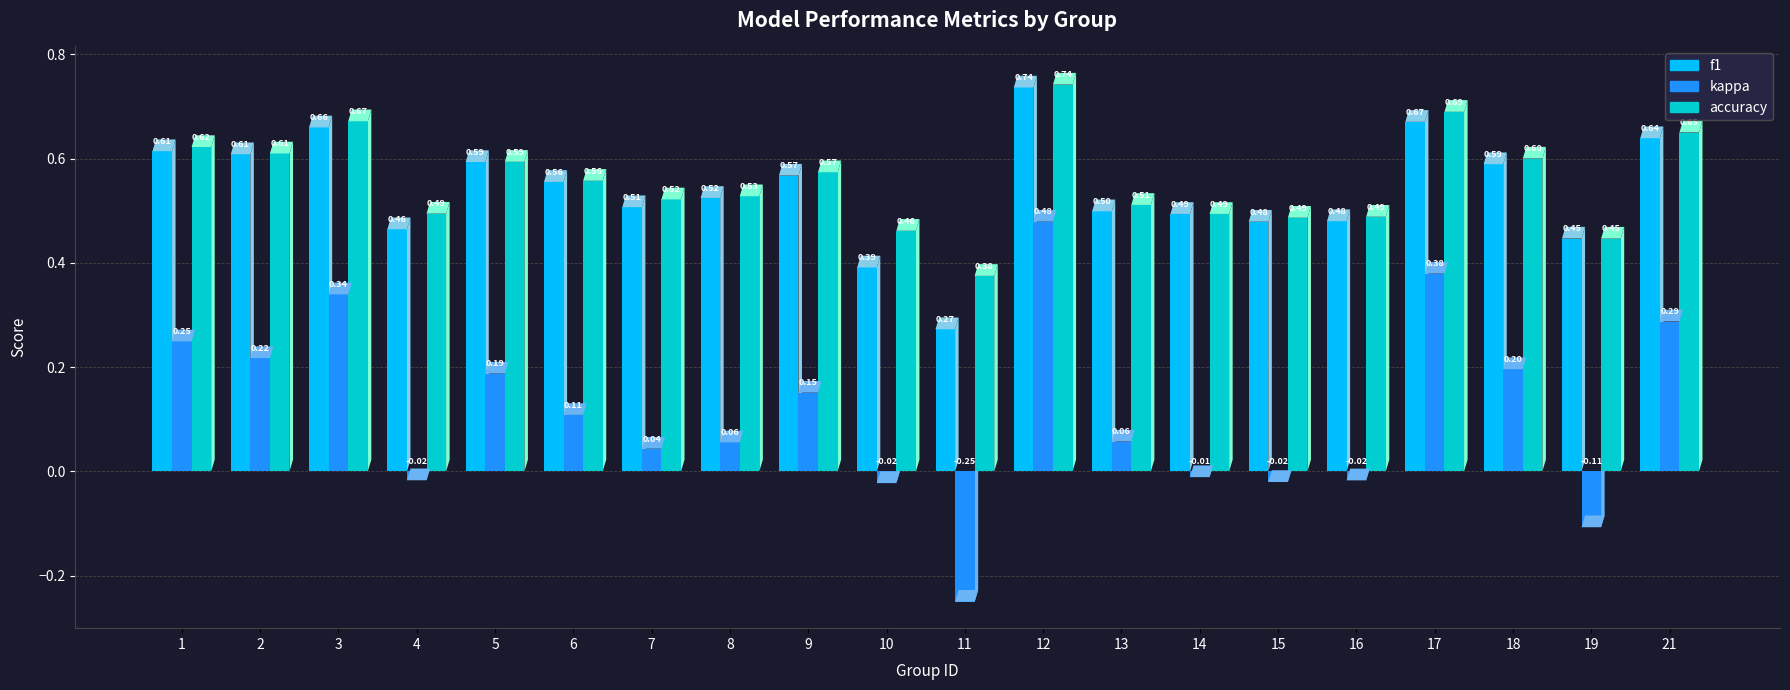

What is the total value across all series at 4?

0.9